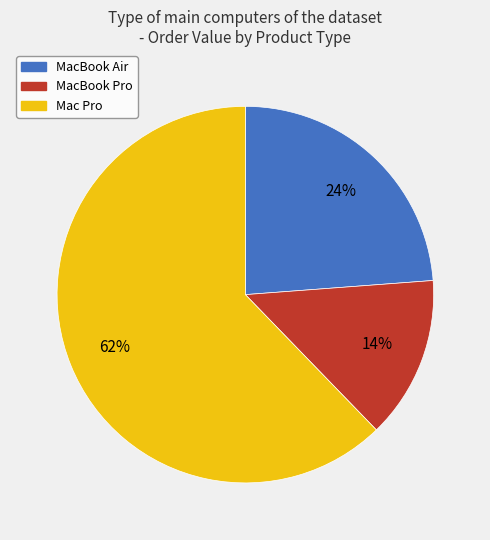

Approximately how many times larger is the value at MacBook Air compared to MacBook Pro?

1.7